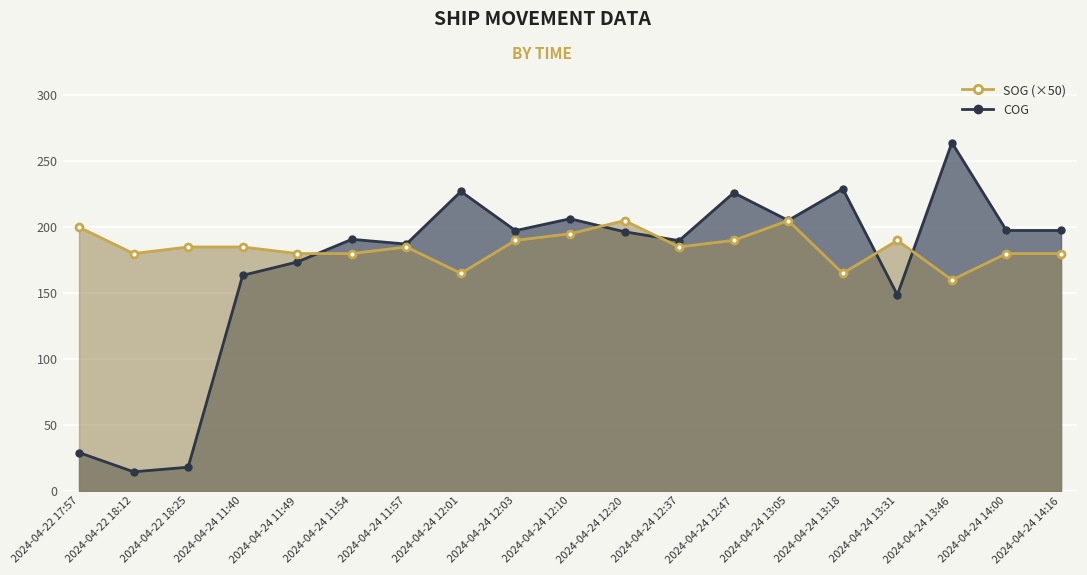

How many intersections are there between SOG (×50) and COG?

5